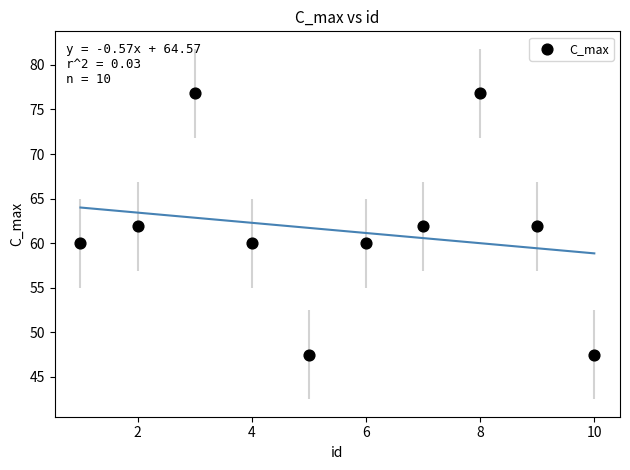

What is the average X value?

5.5